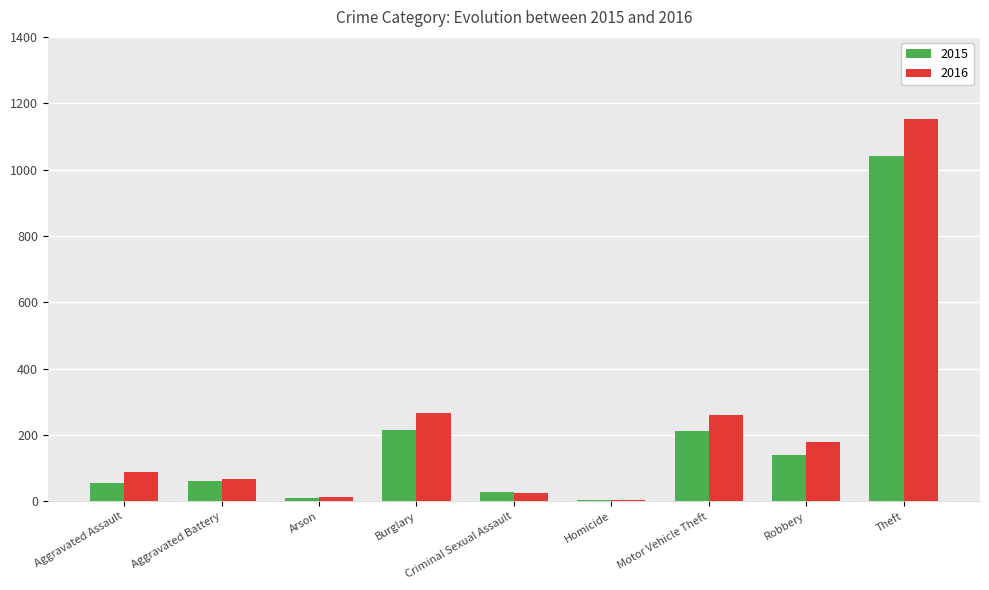

Which series changed the most between Motor Vehicle Theft and Robbery?

2016